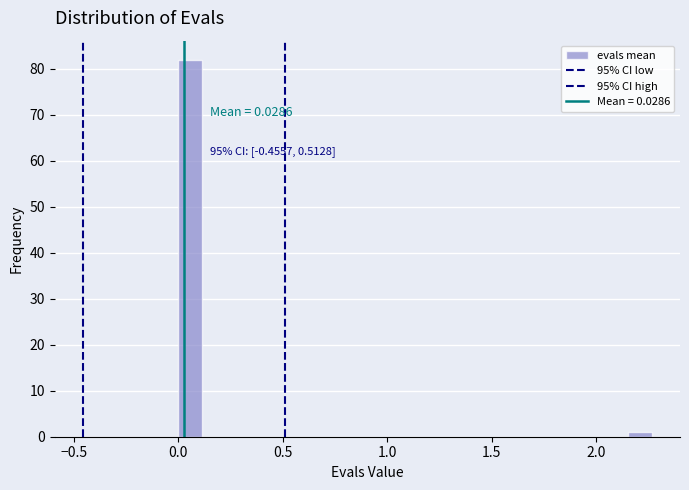

Around what value on the x-axis is the tallest bar? Give the approximate position of its centre, as read against the axis.

0.05